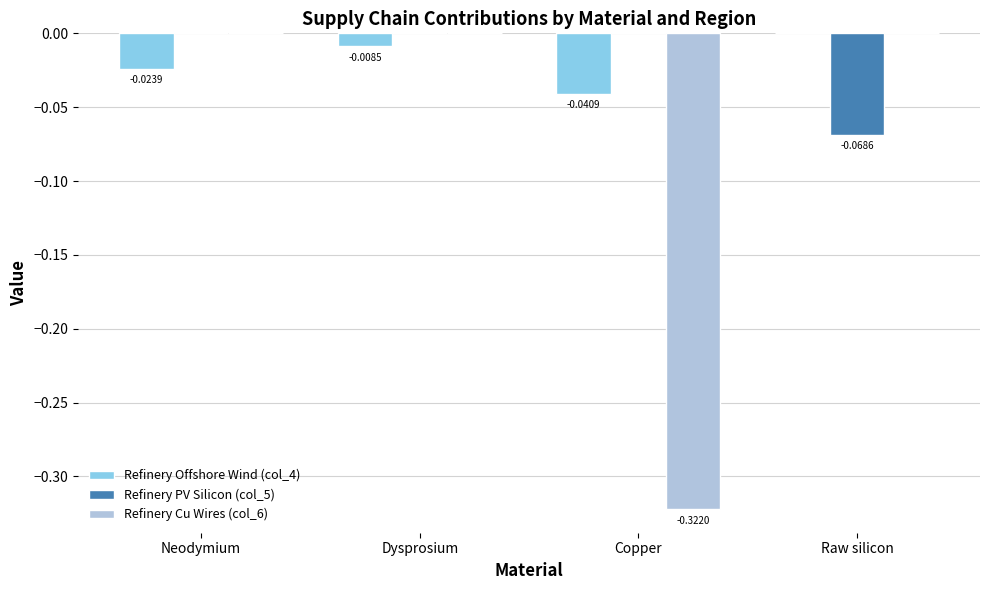

Between Copper and Raw silicon, which series saw the biggest shift?

Refinery Cu Wires (col_6)